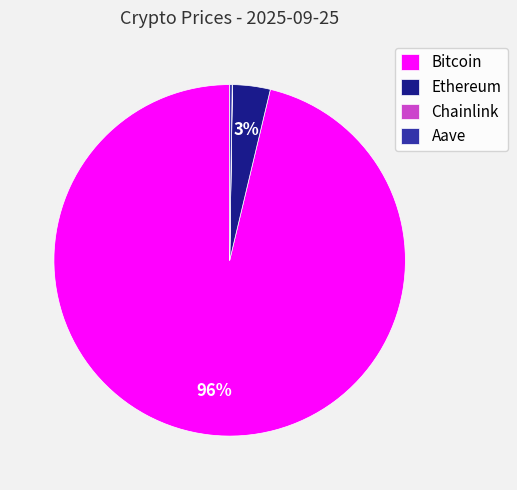

To the nearest percent, what is the combined percentage of Ethereum and Bitcoin?

100%